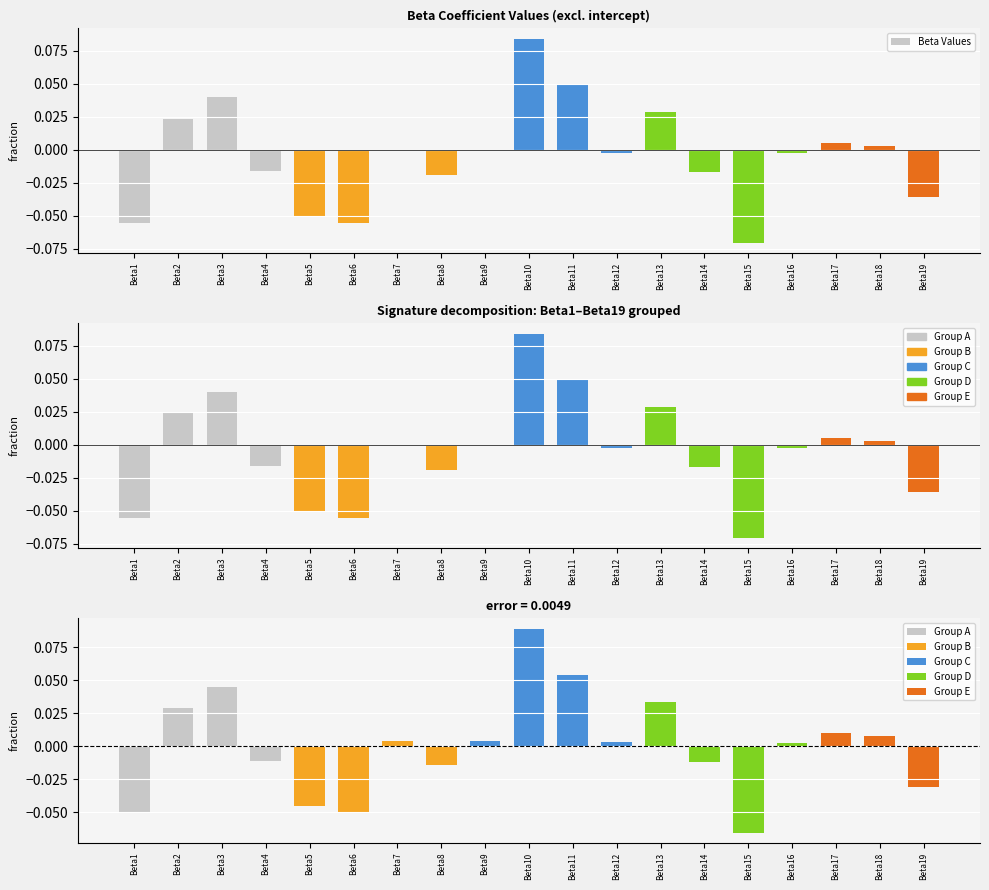

Reading left to right, what are all the values shown in this chart?

Beta1=-0.1	Beta2=0.0	Beta3=0.0	Beta4=-0.0	Beta5=-0.1	Beta6=-0.1	Beta7=-0.0	Beta8=-0.0	Beta9=-0.0	Beta10=0.1	Beta11=0.0	Beta12=-0.0	Beta13=0.0	Beta14=-0.0	Beta15=-0.1	Beta16=-0.0	Beta17=0.0	Beta18=0.0	Beta19=-0.0